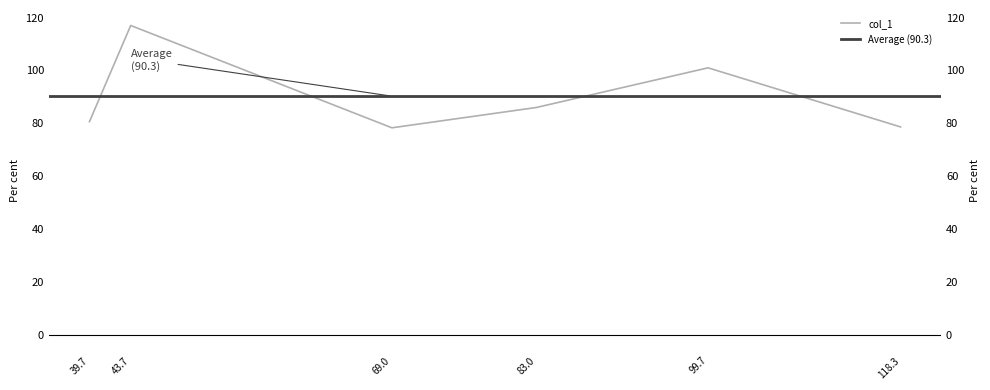

Rank the categories by value from highest to lowest.

43.7, 99.7, 83.0, 39.7, 118.3, 69.0